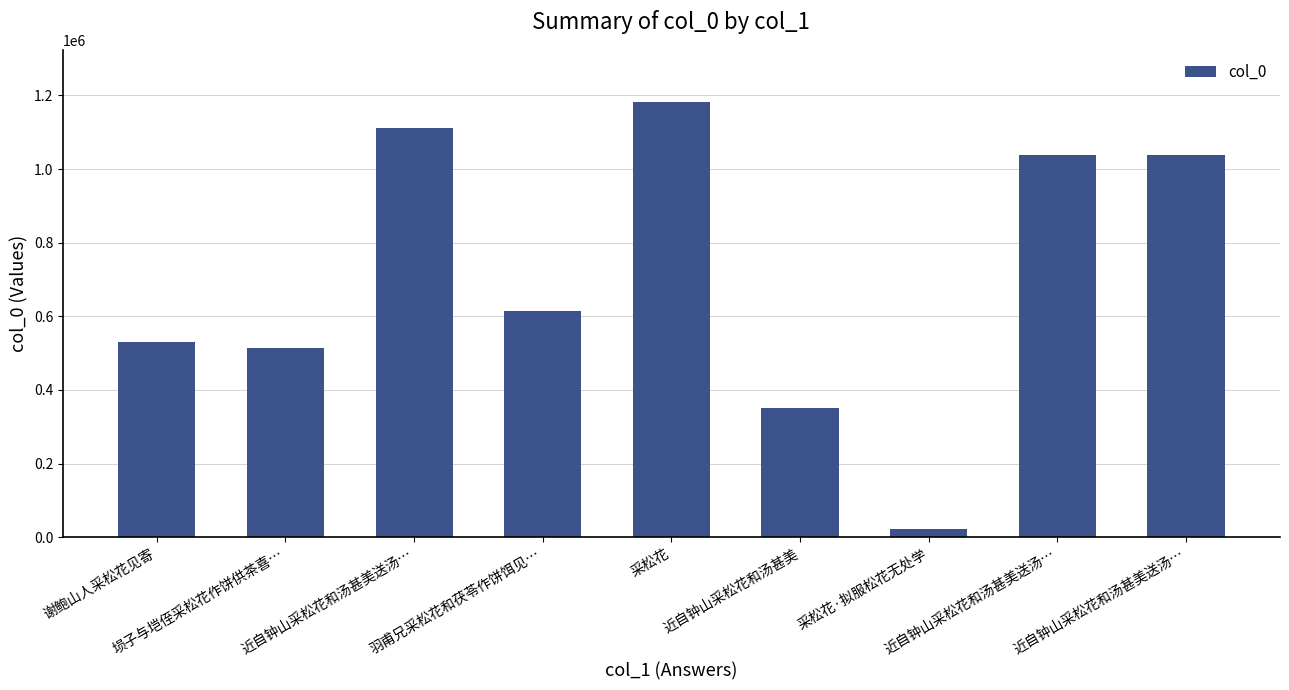

Rank the categories by value from lowest to highest.

采松花·拟服松花无处学, 近自钟山采松花和汤甚美, 埙子与垲侄采松花作饼供茶喜…, 谢鲍山人采松花见寄, 羽甫兄采松花和茯苓作饼饵见…, 近自钟山采松花和汤甚美送汤…, 近自钟山采松花和汤甚美送汤…, 近自钟山采松花和汤甚美送汤…, 采松花